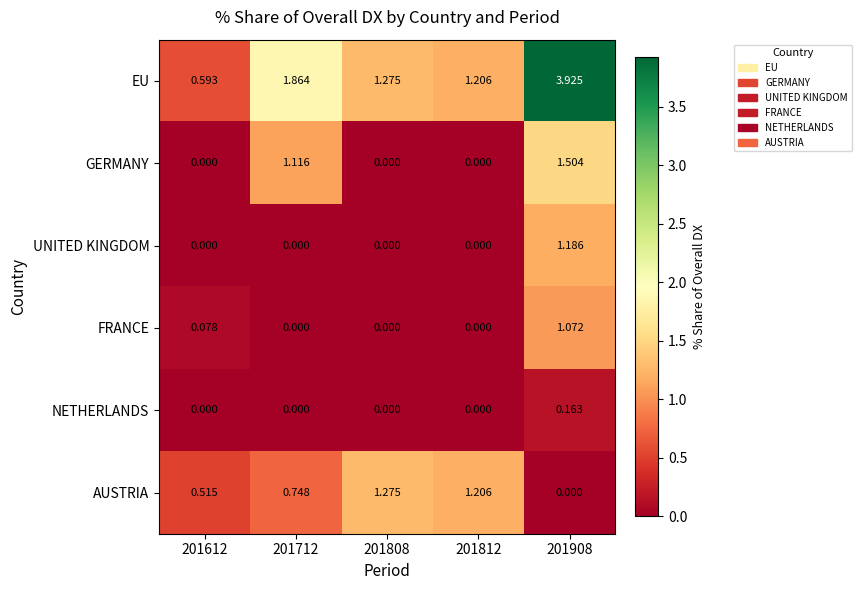

Which series has the widest spread of values?

EU